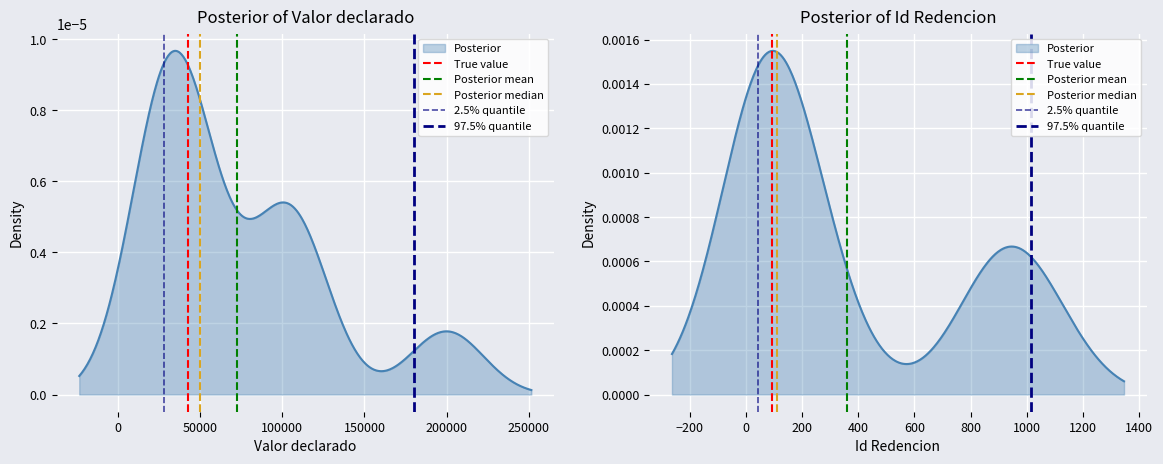

Which series has the largest total across all categories?

True value